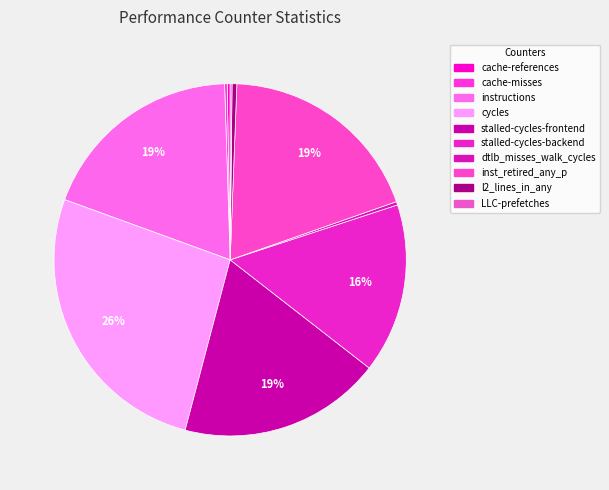

Rank the categories by value from lowest to highest.

LLC-prefetches, cache-misses, cache-references, dtlb_misses_walk_cycles, l2_lines_in_any, stalled-cycles-backend, stalled-cycles-frontend, instructions, inst_retired_any_p, cycles